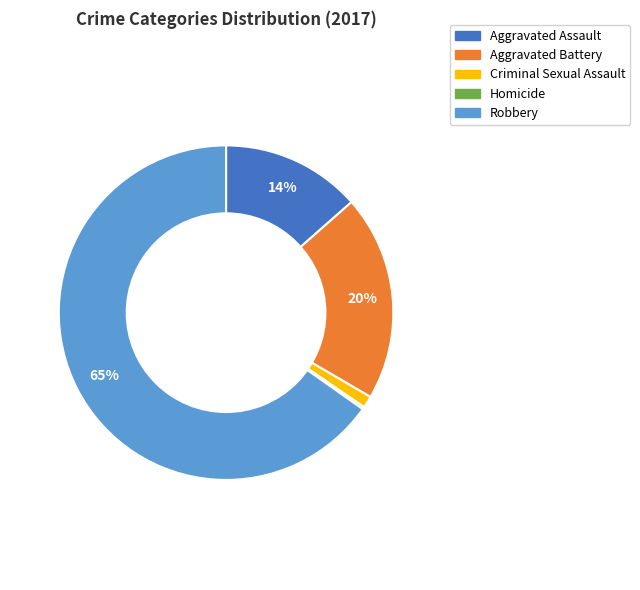

To the nearest percent, what portion does Aggravated Battery represent?

20%